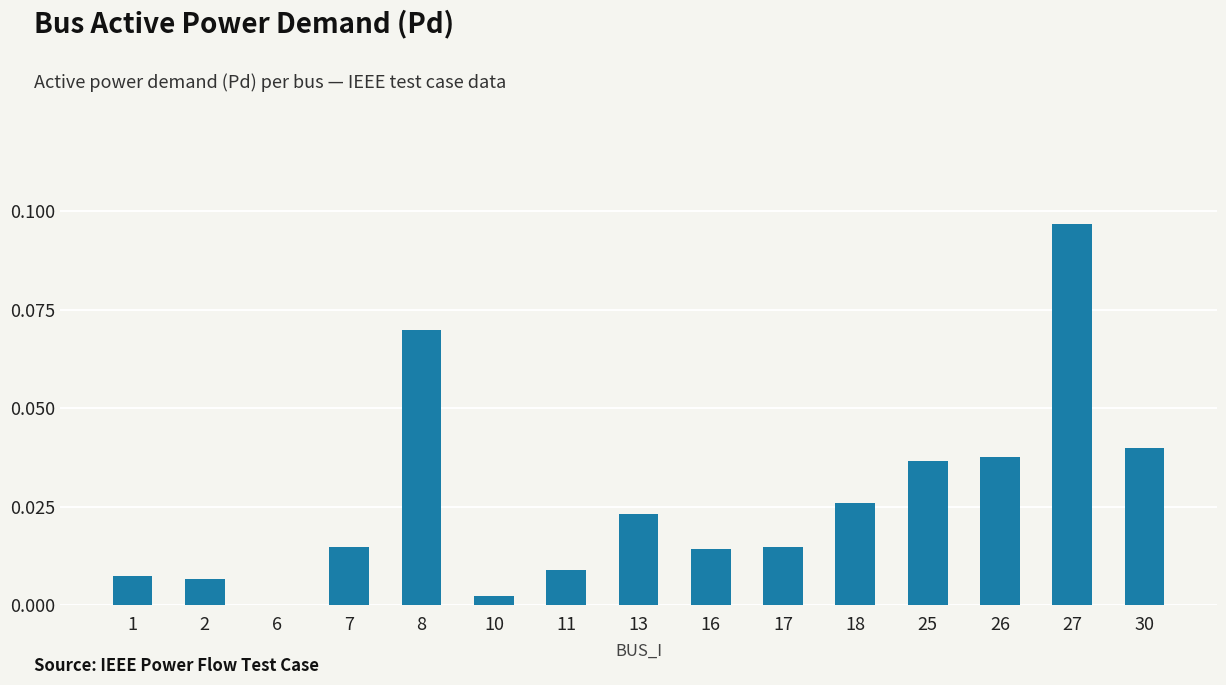

What is the sum of all values?

0.4